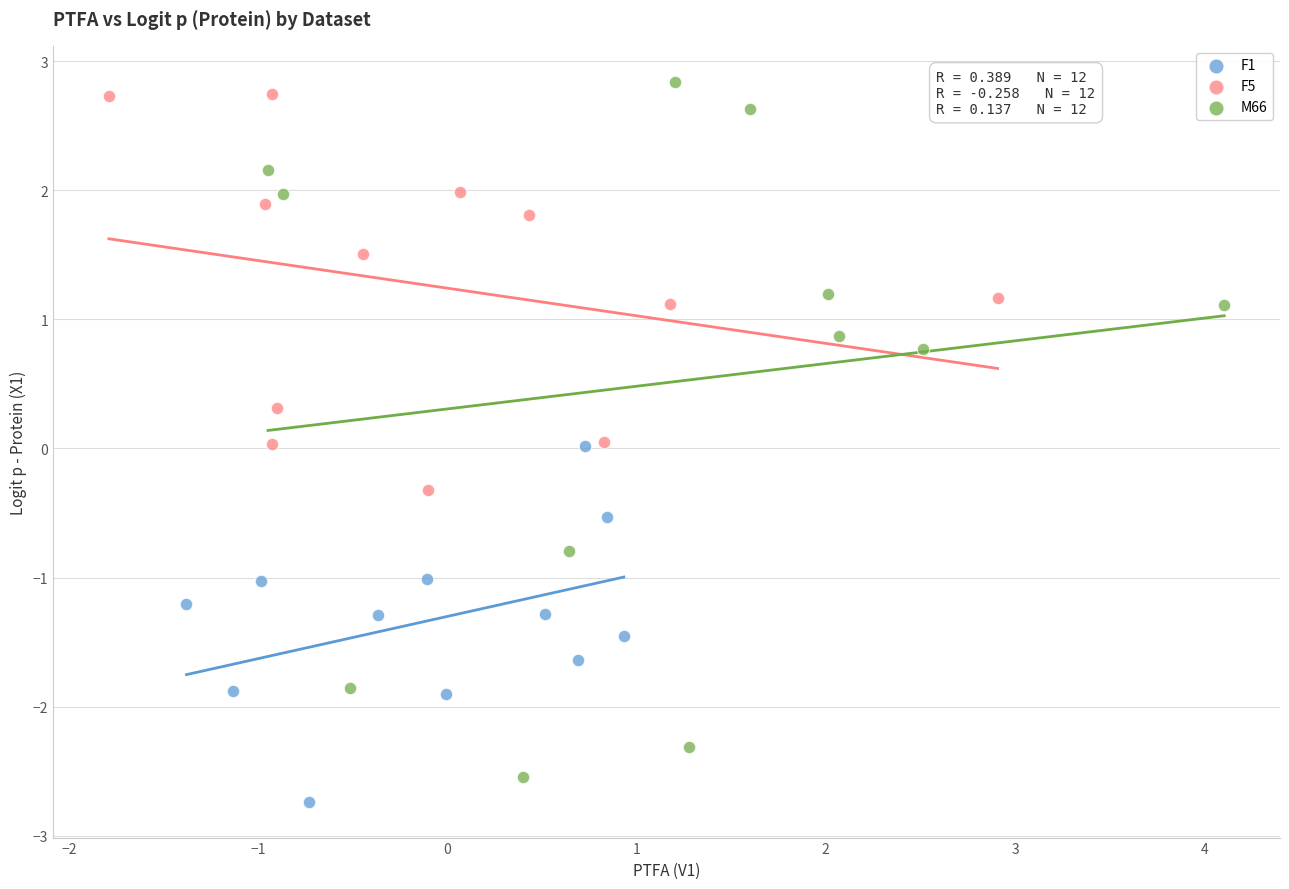

What are all the series names shown in the legend?

F1, F5, M66